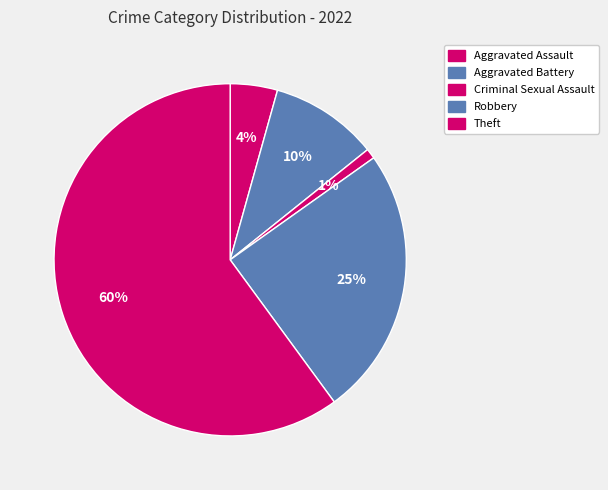

How many segments does this pie chart have?

5